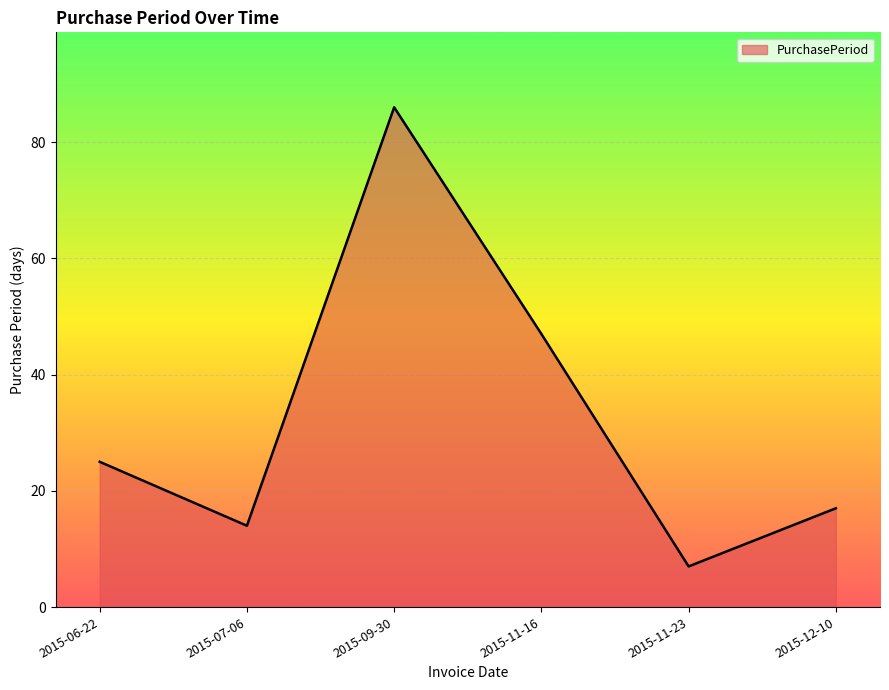

Approximately how many times larger is the value at 2015-09-30 compared to 2015-11-23?

12.3